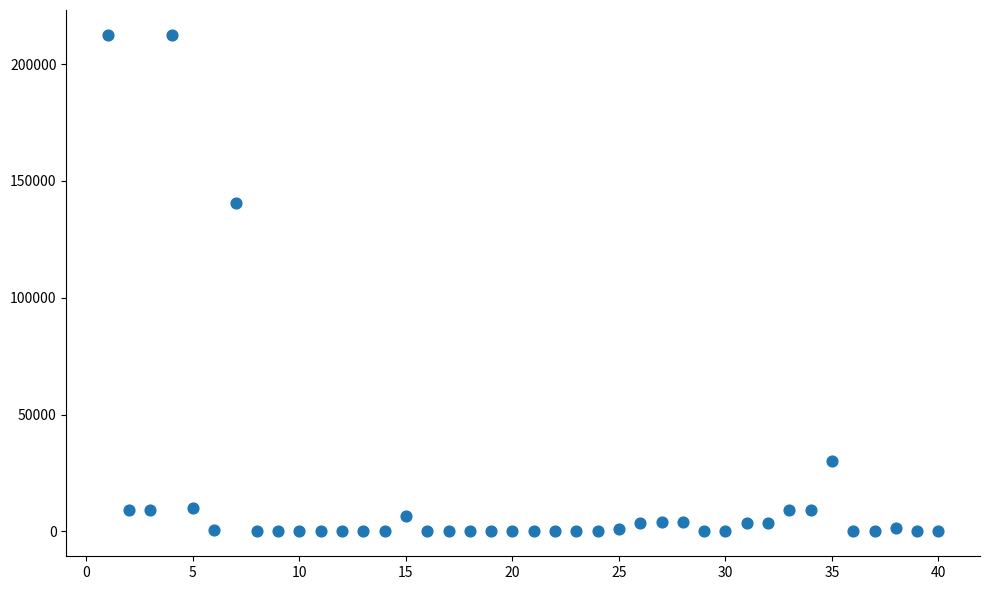

What Y value in the scatter plot is closest to 106250?

140400